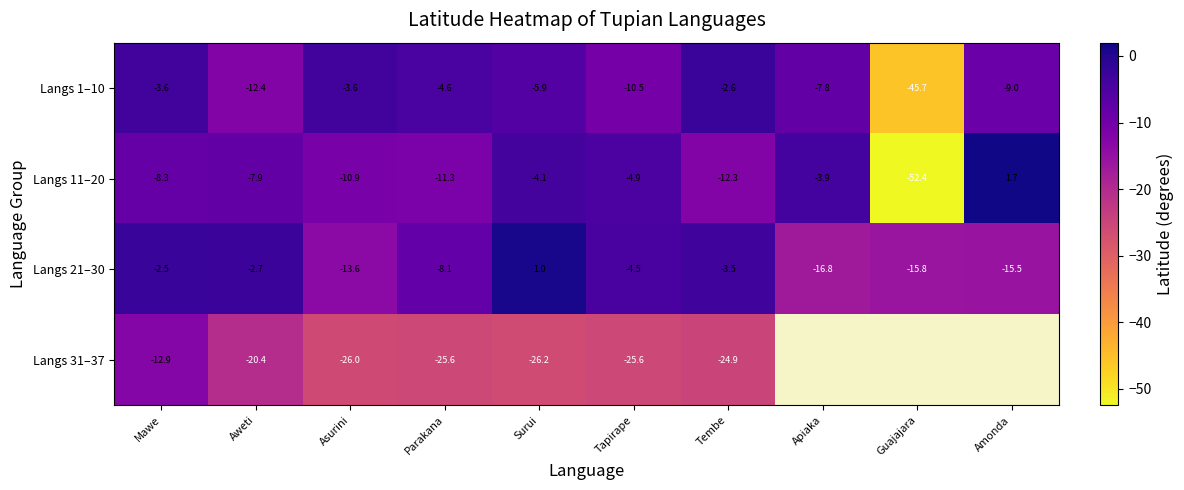

How many negative values does the Langs 11–20 series have?

9